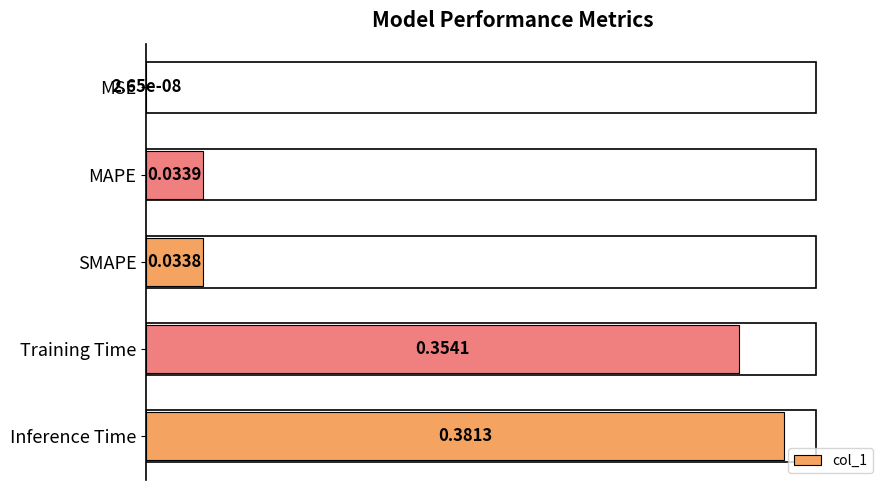

At which label is the value closest to 0?

MSE